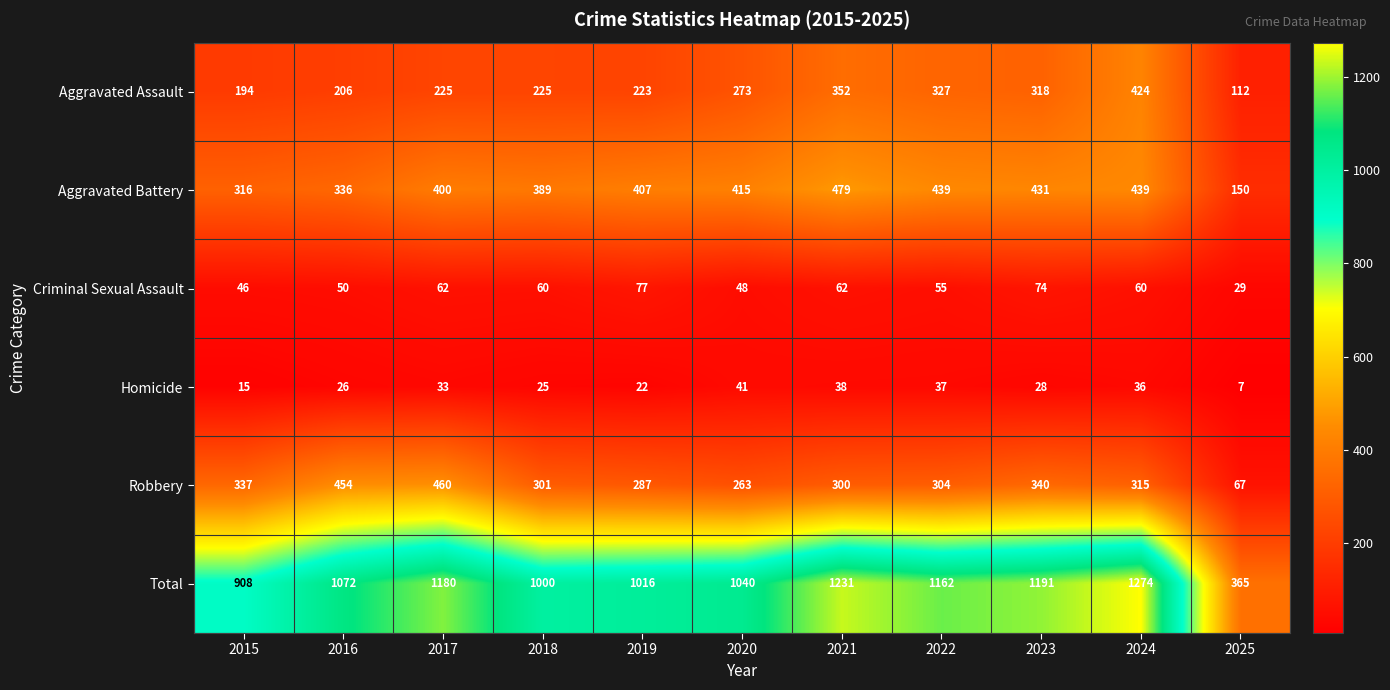

Where is Homicide nearest to the value 24?

2018